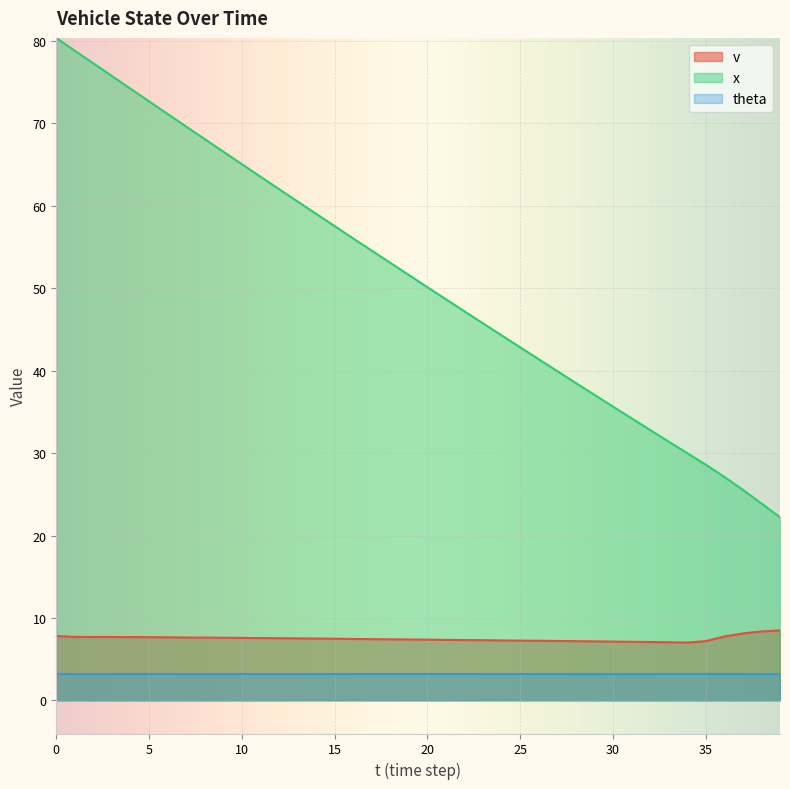

What is the value of the x point at the 6th from the left?

72.7